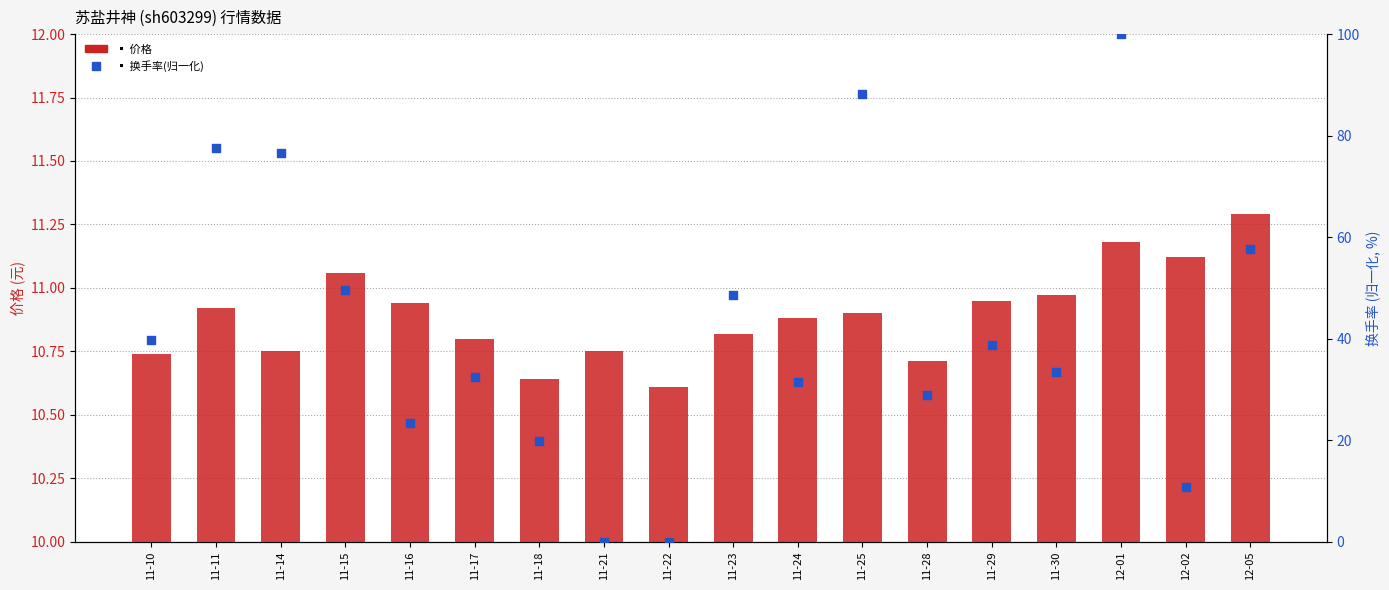

Which series reaches the maximum Y coordinate?

换手率(归一化)